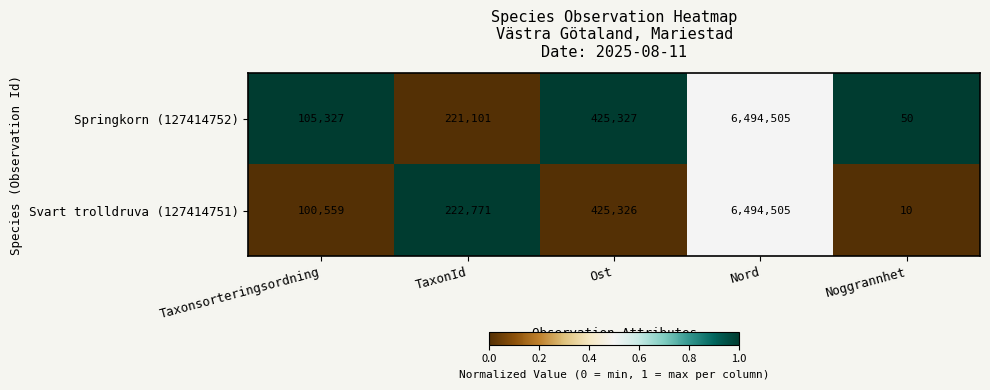

The Svart trolldruva (127414751) series shows 17 at Noggrannhet. True or false?

False